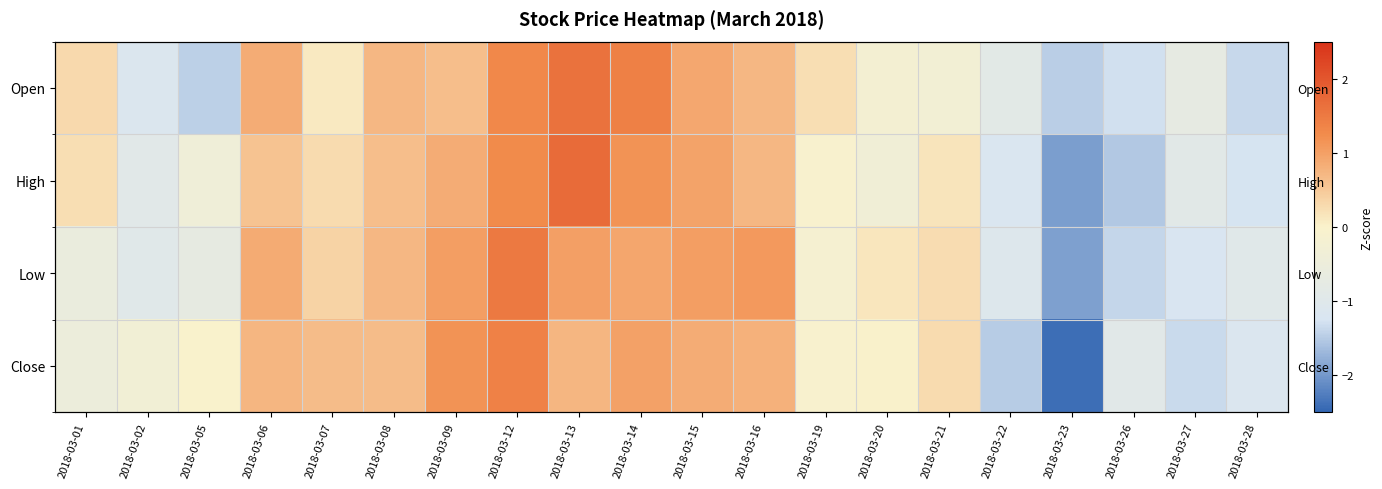

What is the difference between the second highest and minimum values in the Open series?

2.9